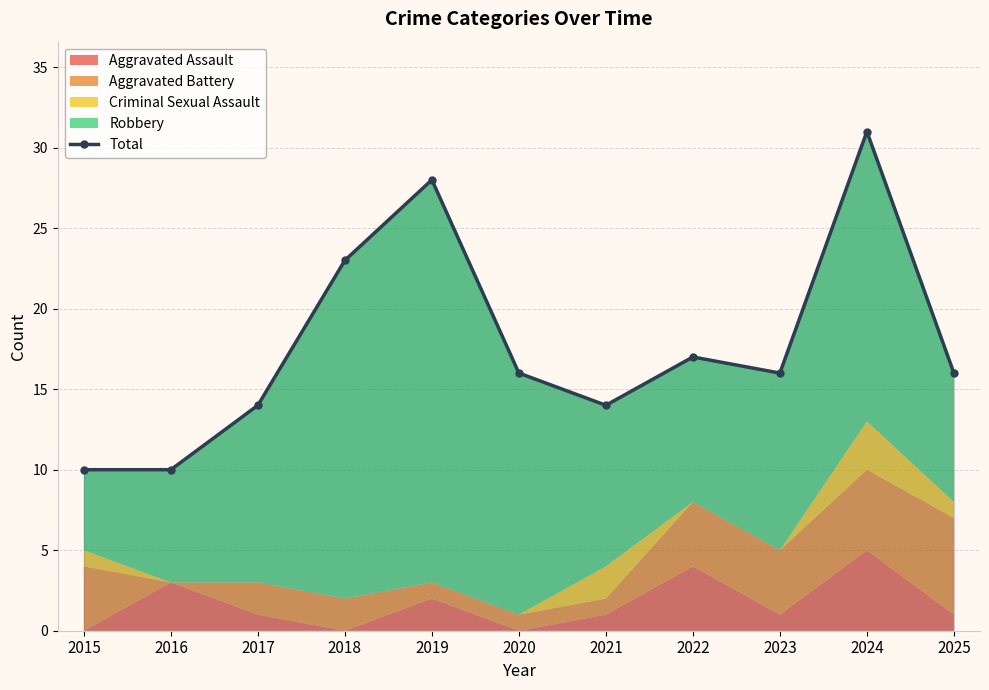

Which label corresponds to the largest value in the chart?

2024